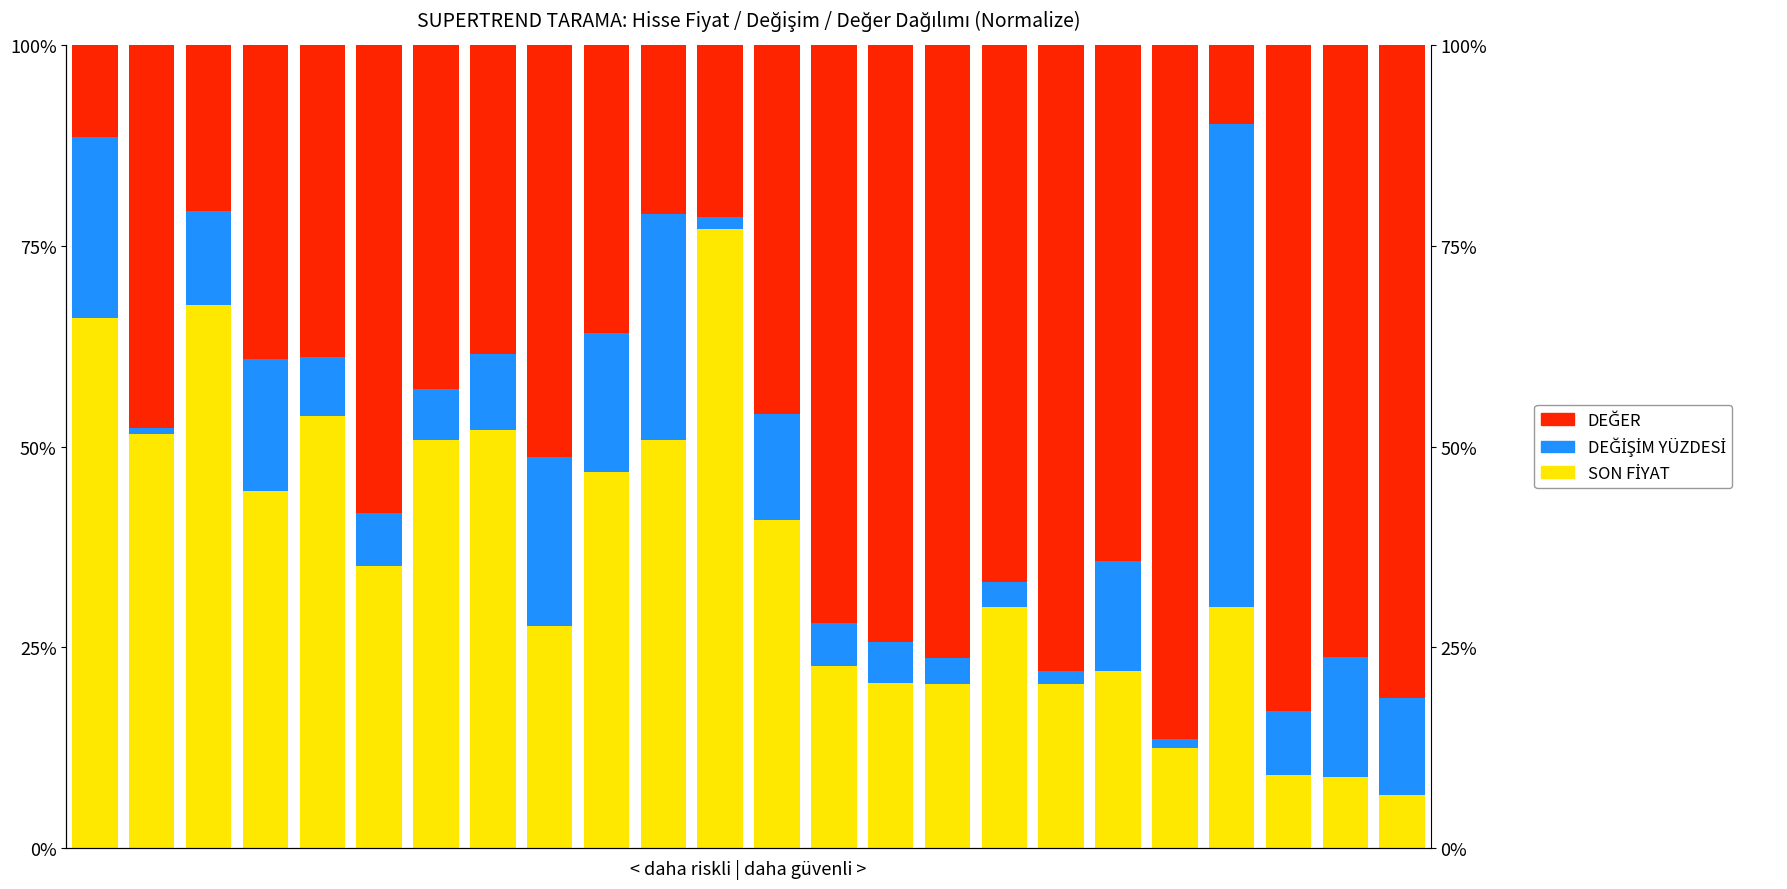

Is the value of DEĞİŞİM YÜZDESİ at 7 greater than the value of SON FİYAT at 10?

No